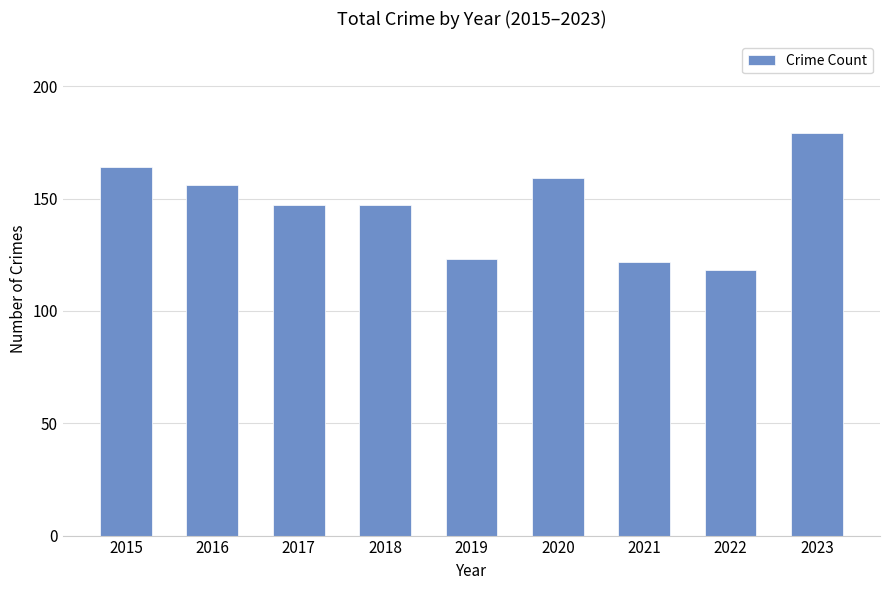

Count the number of data series in this chart.

1